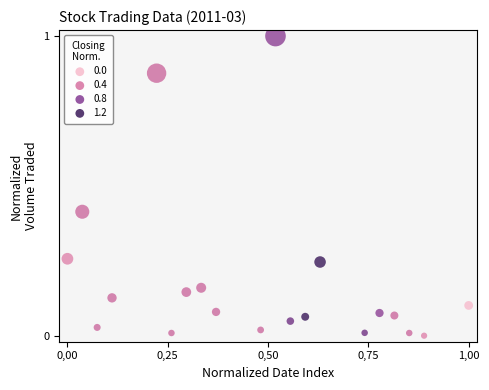

What is the range of Y values (max minus min)?

1.0